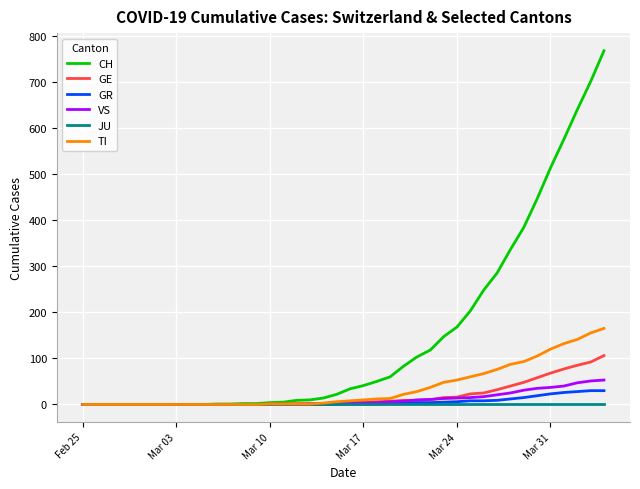

Which series has the largest range (max minus min)?

CH